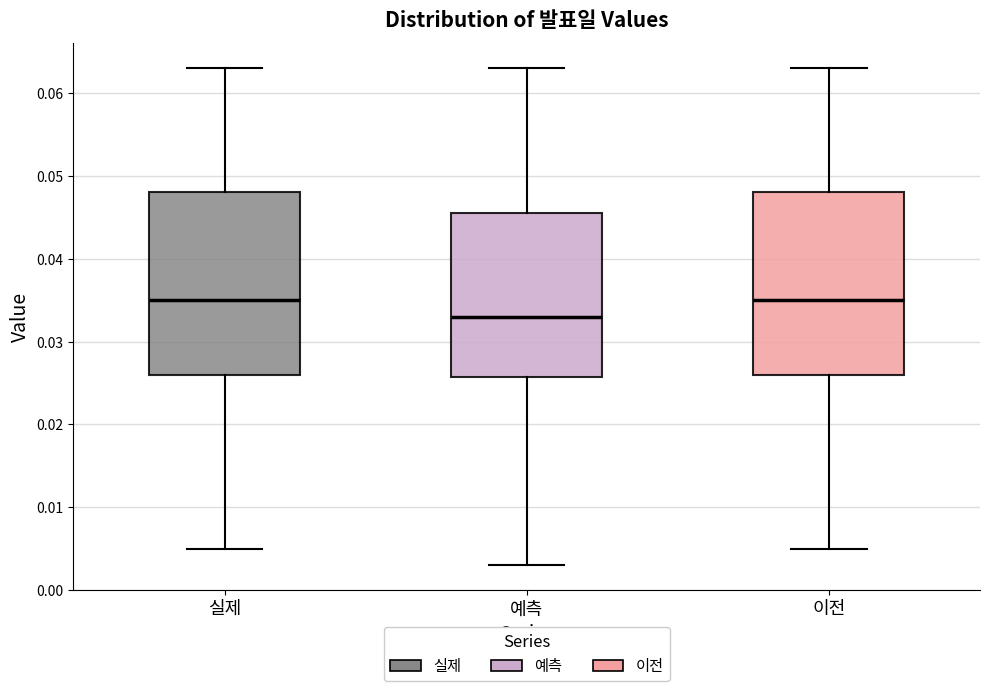

Reading left to right, read every box against the y-axis: the position of its median line, the range the box covers, and the ends of its whiskers. The values are not printed on the chart, so give them approximately, as read against the axis.

실제: median 0.035, box 0.026 to 0.048, whiskers 0.005 to 0.063
예측: median 0.033, box 0.026 to 0.046, whiskers 0.003 to 0.063
이전: median 0.035, box 0.026 to 0.048, whiskers 0.005 to 0.063